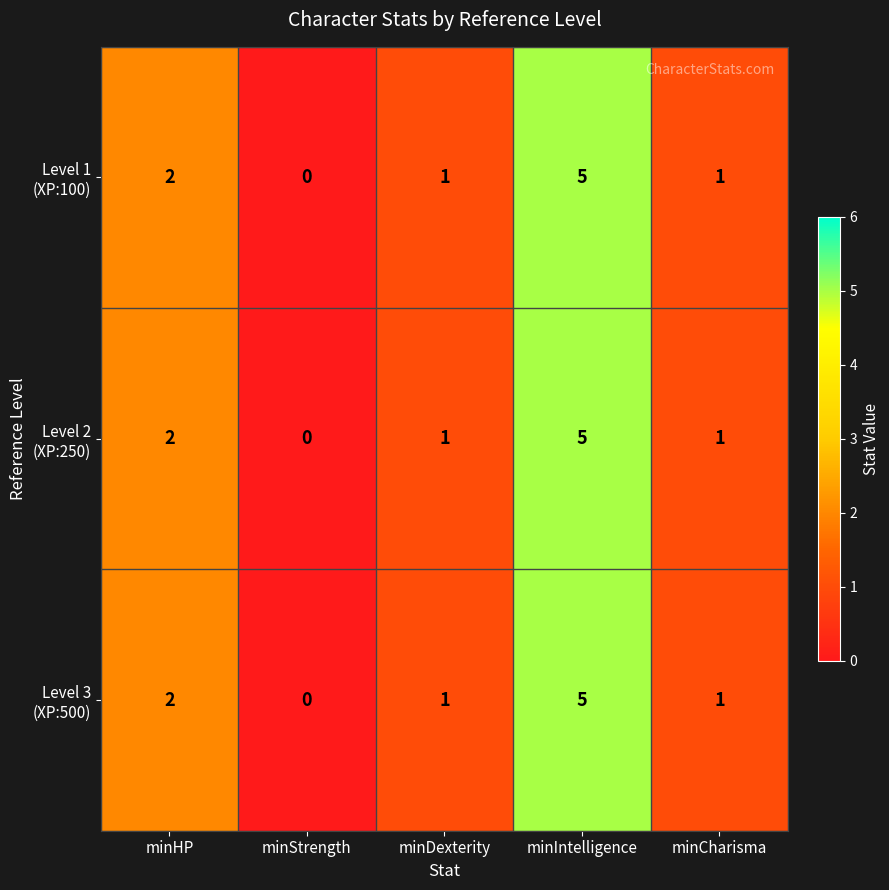

What is the maximum value shown in the chart?

5